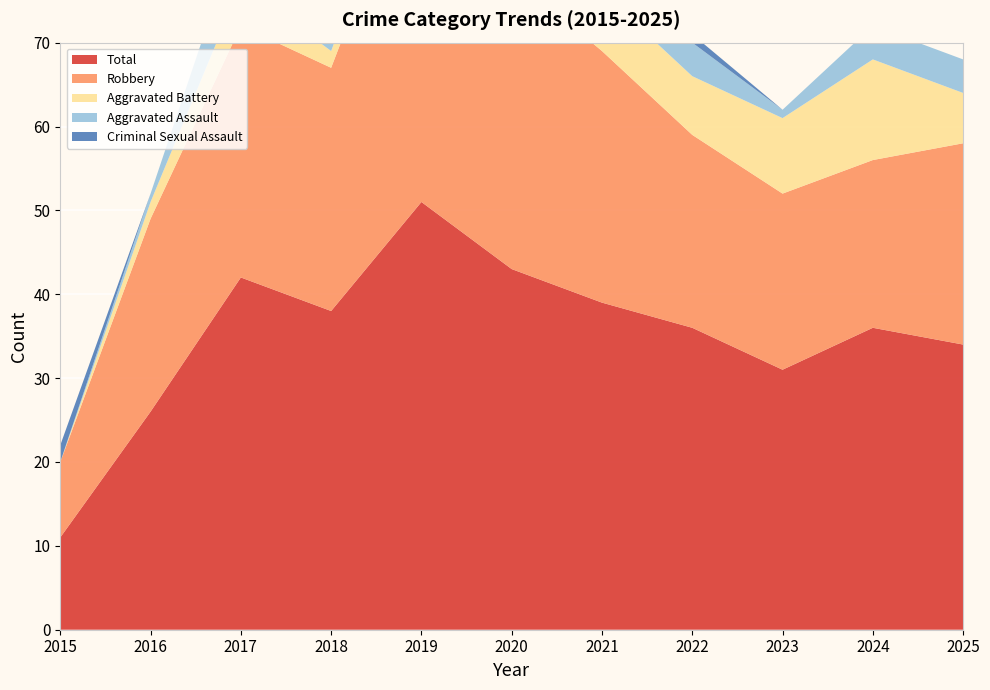

Reading left to right, list all the values displayed in this chart.

Aggravated Assault: 0	1	7	6	3	4	1	4	1	4	4
Aggravated Battery: 0	2	5	2	3	4	7	7	9	12	6
Criminal Sexual Assault: 2	0	0	1	1	0	1	1	0	0	0
Robbery: 9	23	30	29	44	35	30	23	21	20	24
Total: 11	26	42	38	51	43	39	36	31	36	34